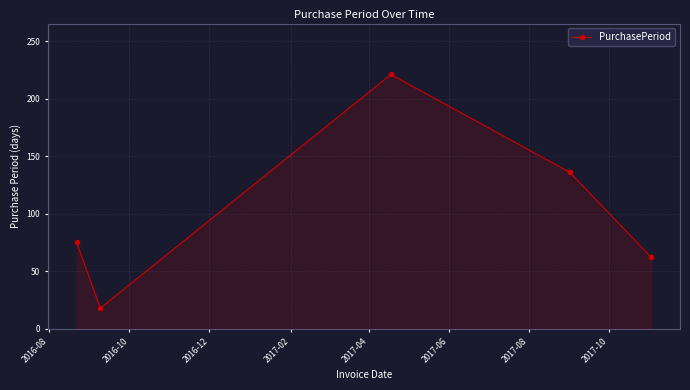

What is the difference between the maximum and minimum values?

203